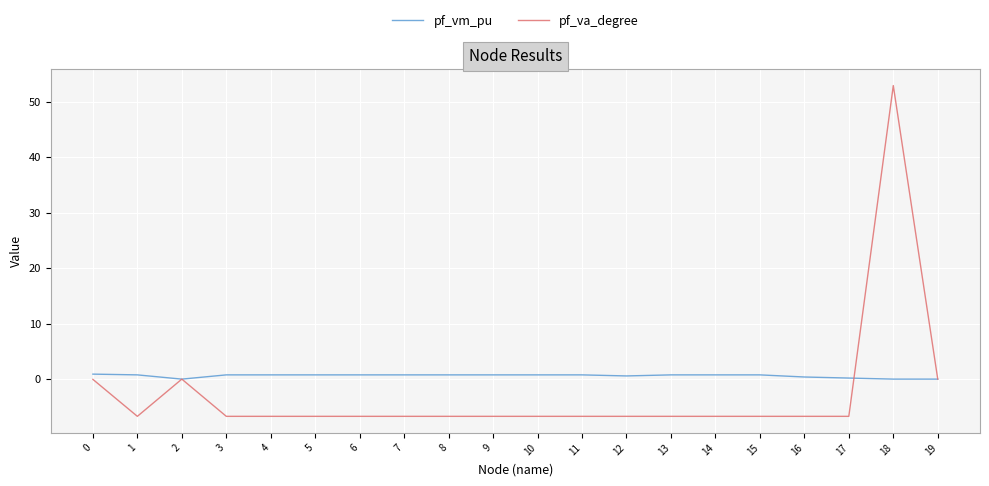

Which series has the largest total across all categories?

pf_vm_pu